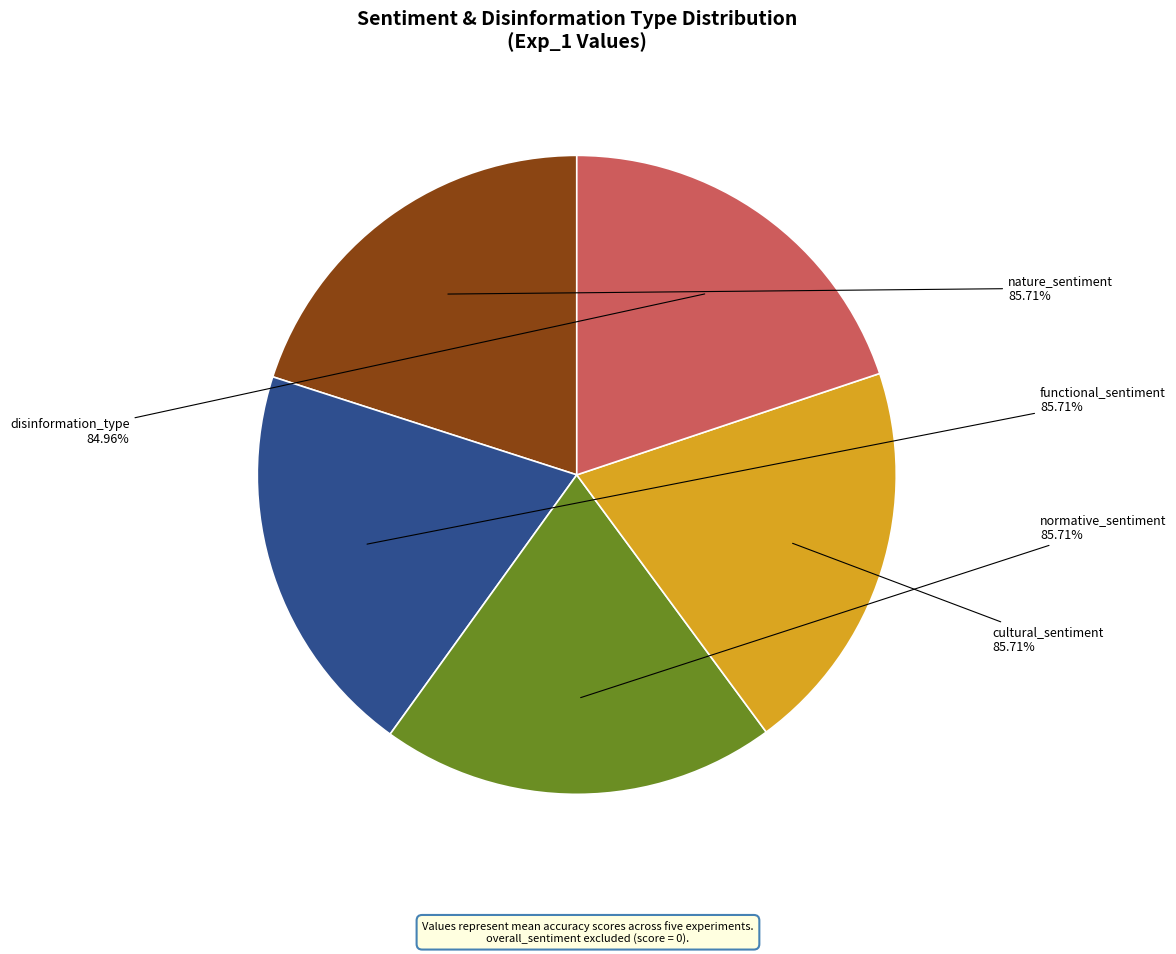

Which category has the biggest portion of the pie?

nature_sentiment